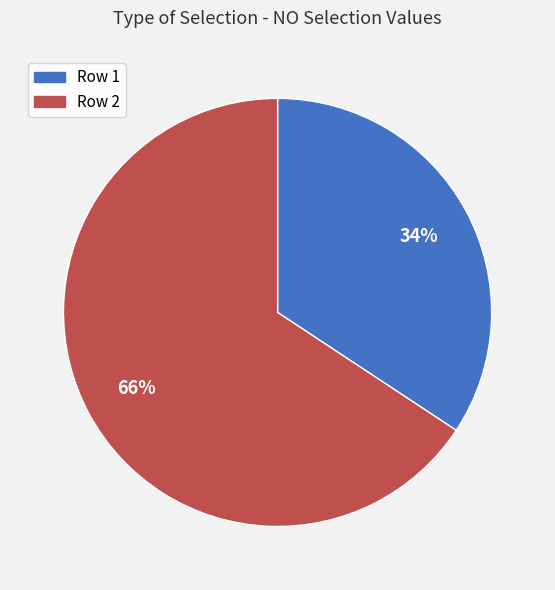

What is the ratio of the value at Row 2 to the value at Row 1?

1.9